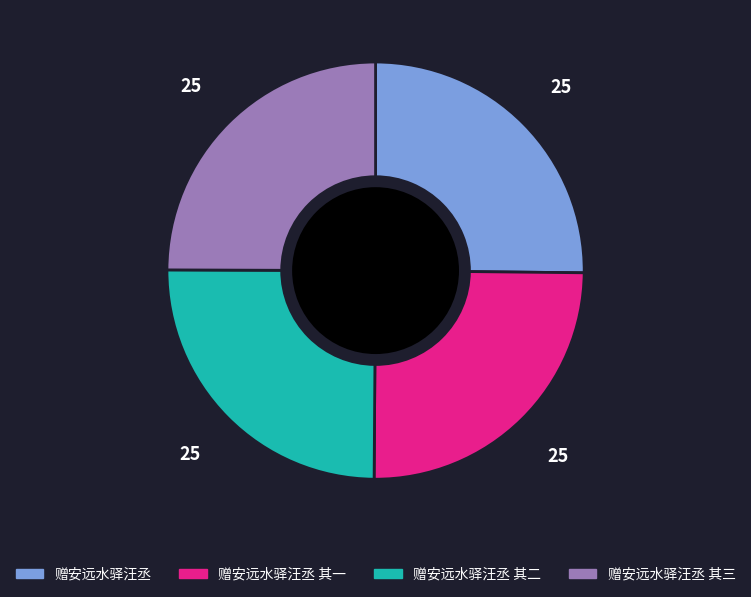

True or false: 赠安远水驿汪丞 其一 accounts for 25% of the total.

True